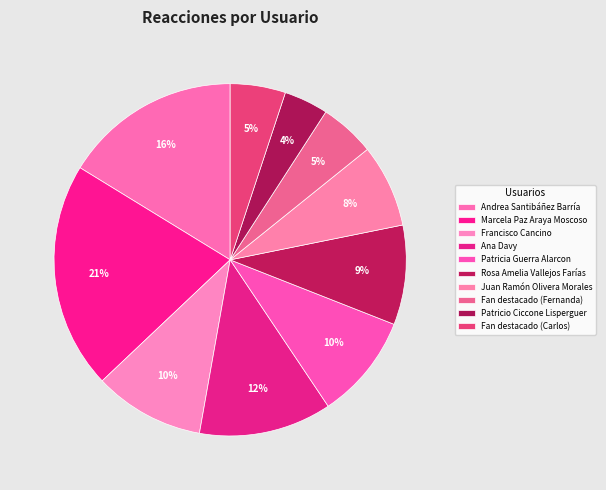

How many segments does this pie chart have?

10